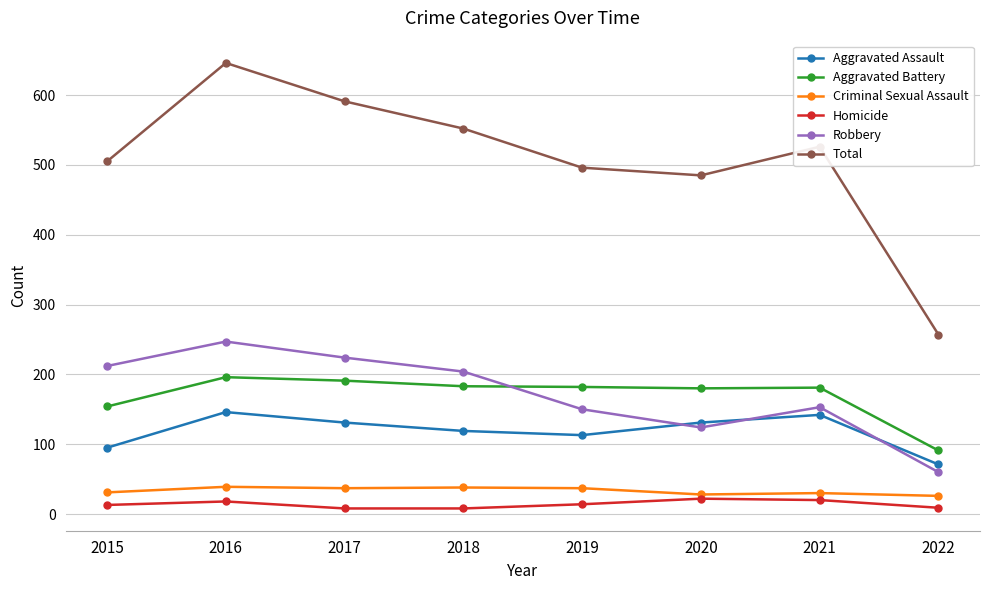

What are all the series names shown in the legend?

Aggravated Assault, Aggravated Battery, Criminal Sexual Assault, Homicide, Robbery, Total